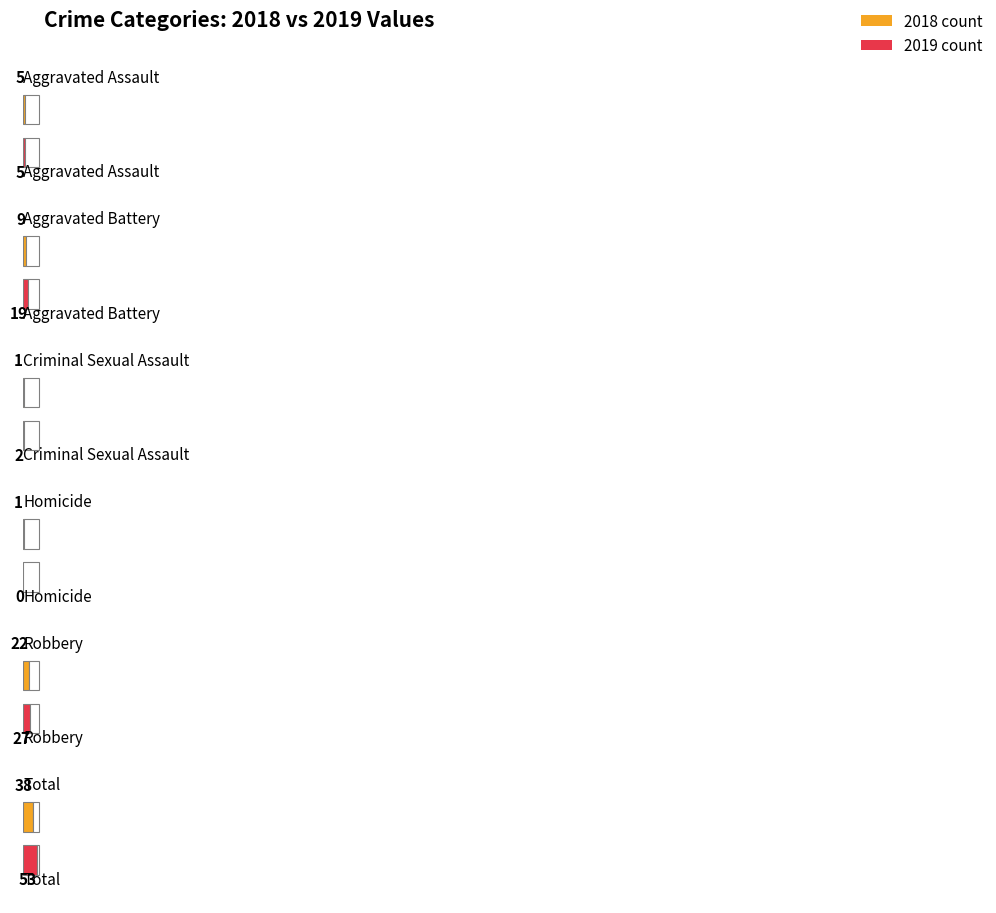

Which has a higher value, Homicide or Total?

Total